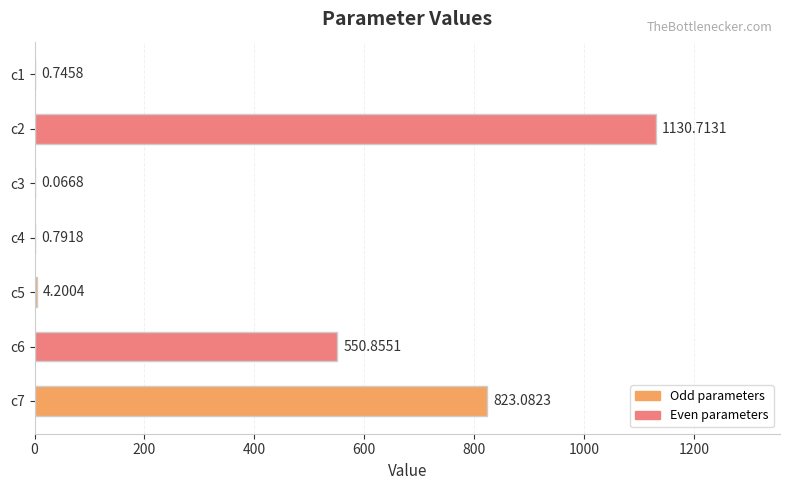

What is the sum of the values at c5 and c4?

5.0